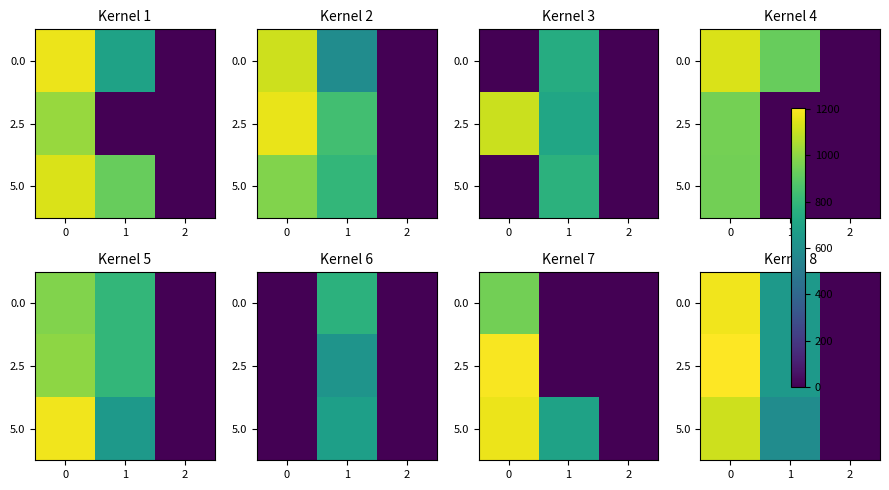

How many values in 0.0 are above zero?

2